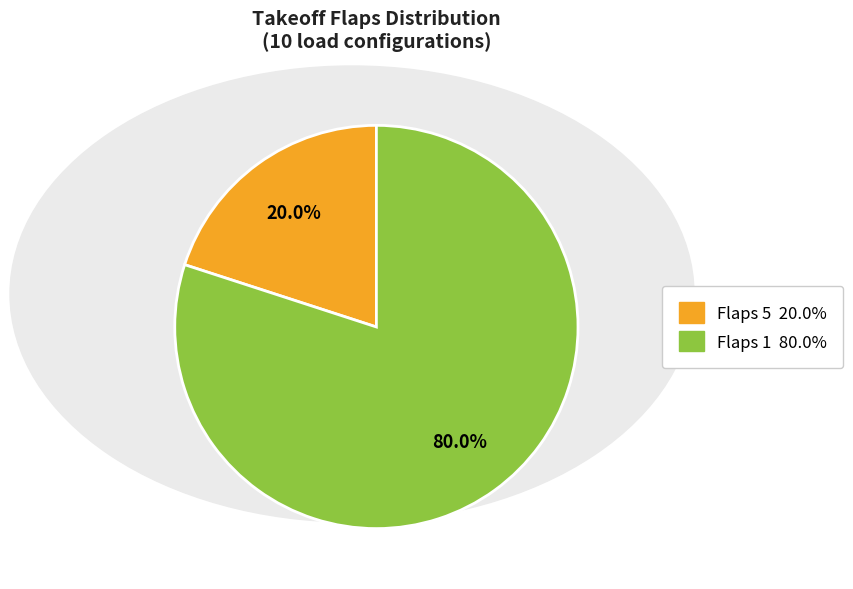

Is there any slice that represents more than half of the pie?

Yes